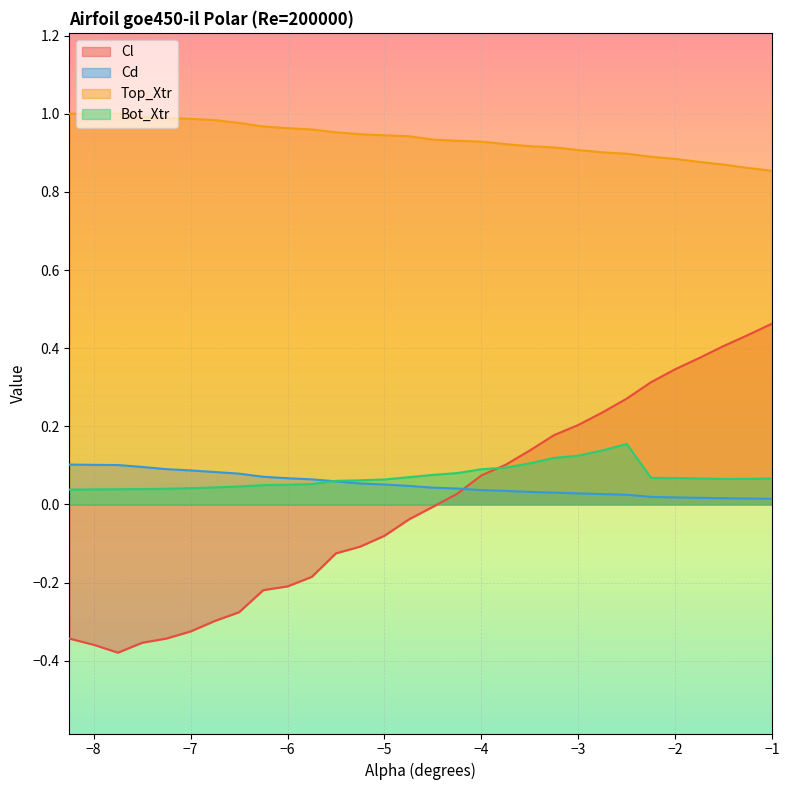

True or false: Top_Xtr has more than 2 points higher than both neighbors.

False